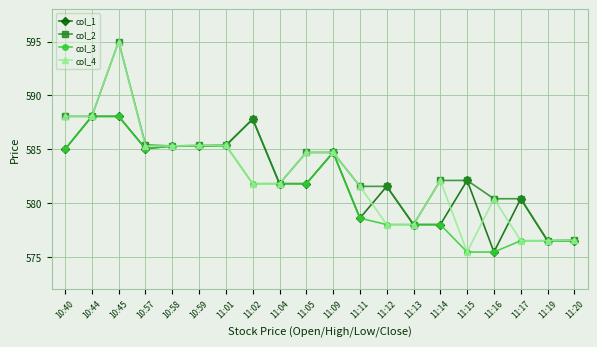

What is the difference between the second highest and minimum values in the col_1 series?

12.6